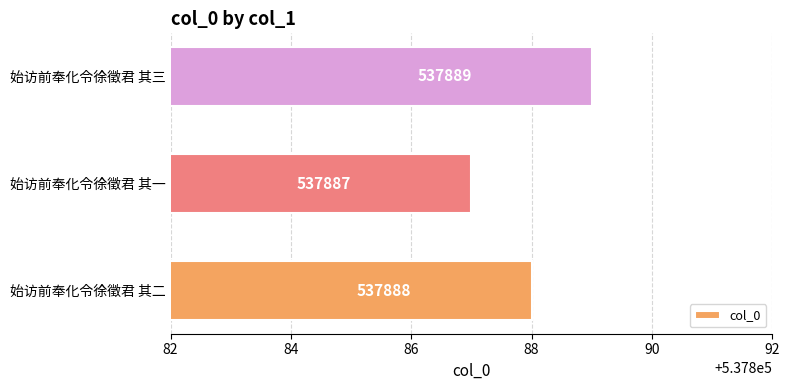

Count the values in the range 537887 to 537889.

3